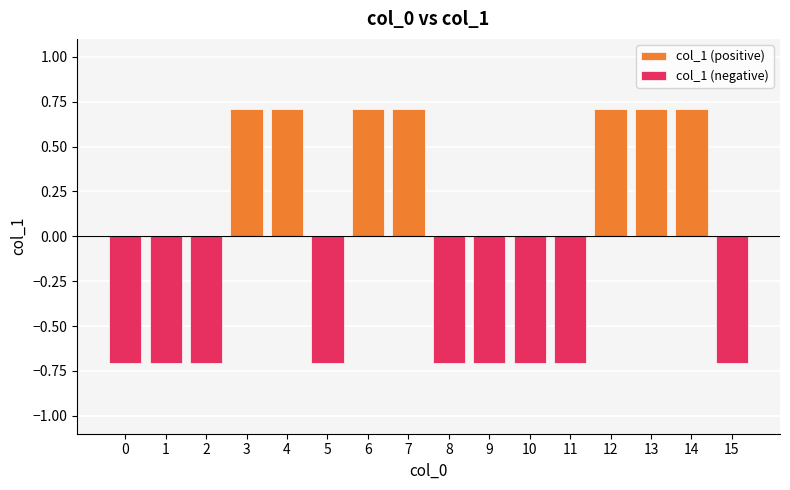

At which label does col_1 (negative) reach its peak?

3